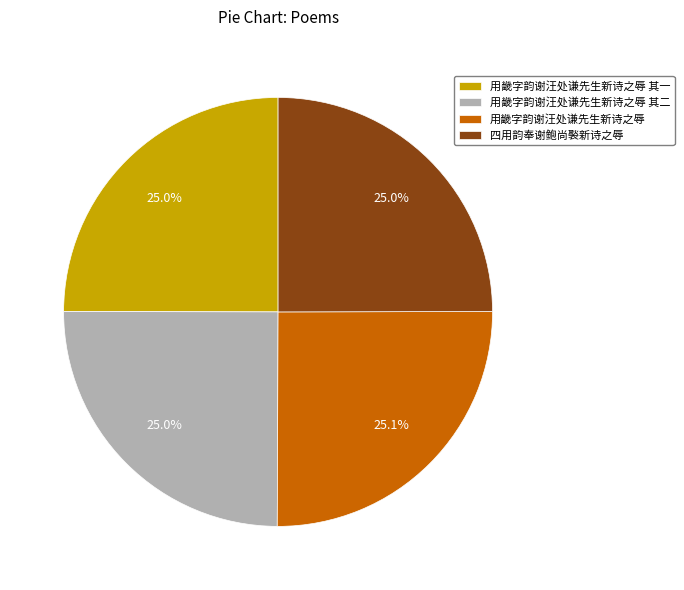

What is the ratio of the value at 用畿字韵谢汪处谦先生新诗之辱 其二 to the value at 用畿字韵谢汪处谦先生新诗之辱 其一?

1.0